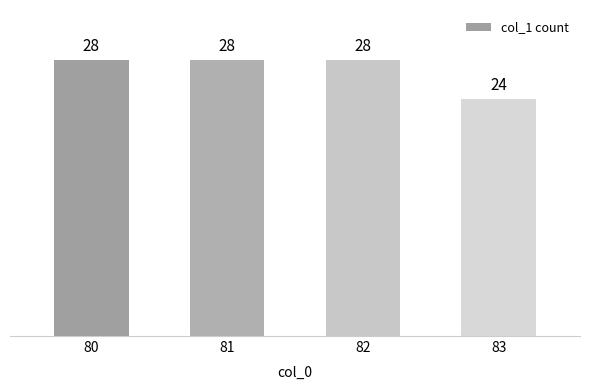

What value does the data have at 83?

24